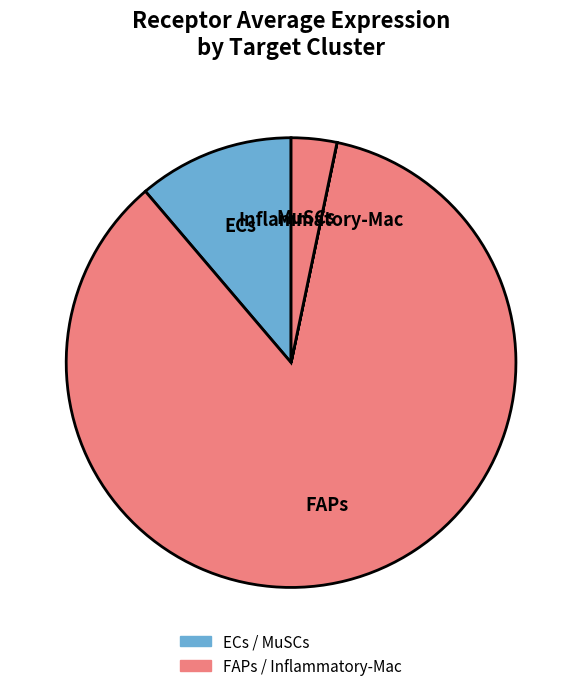

Which category accounts for the majority?

FAPs